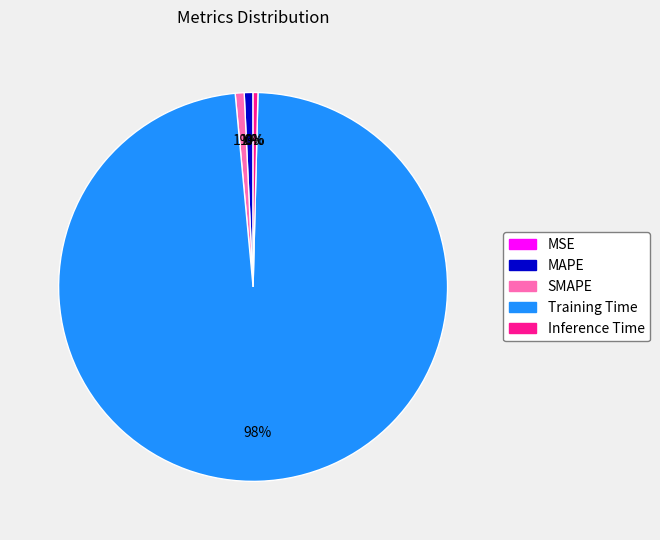

Is it true that Inference Time is 0% of the pie?

True